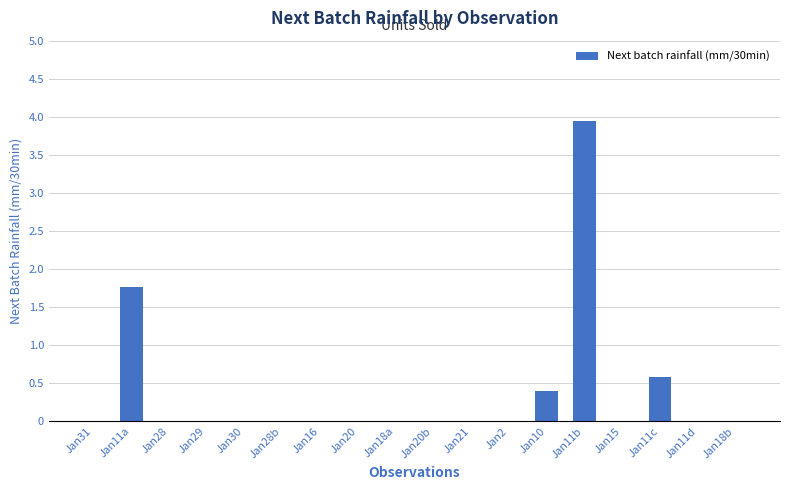

What is the sum of all values?

6.7